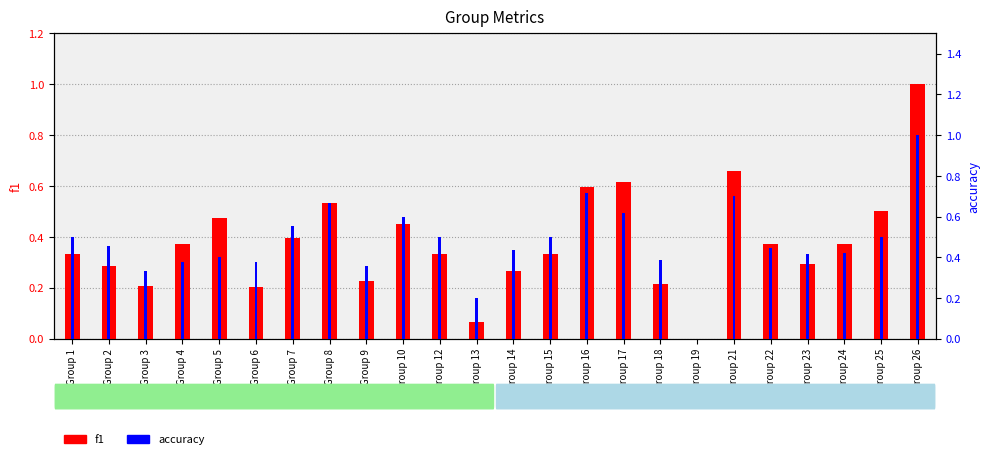

What are all the series names shown in the legend?

f1, accuracy